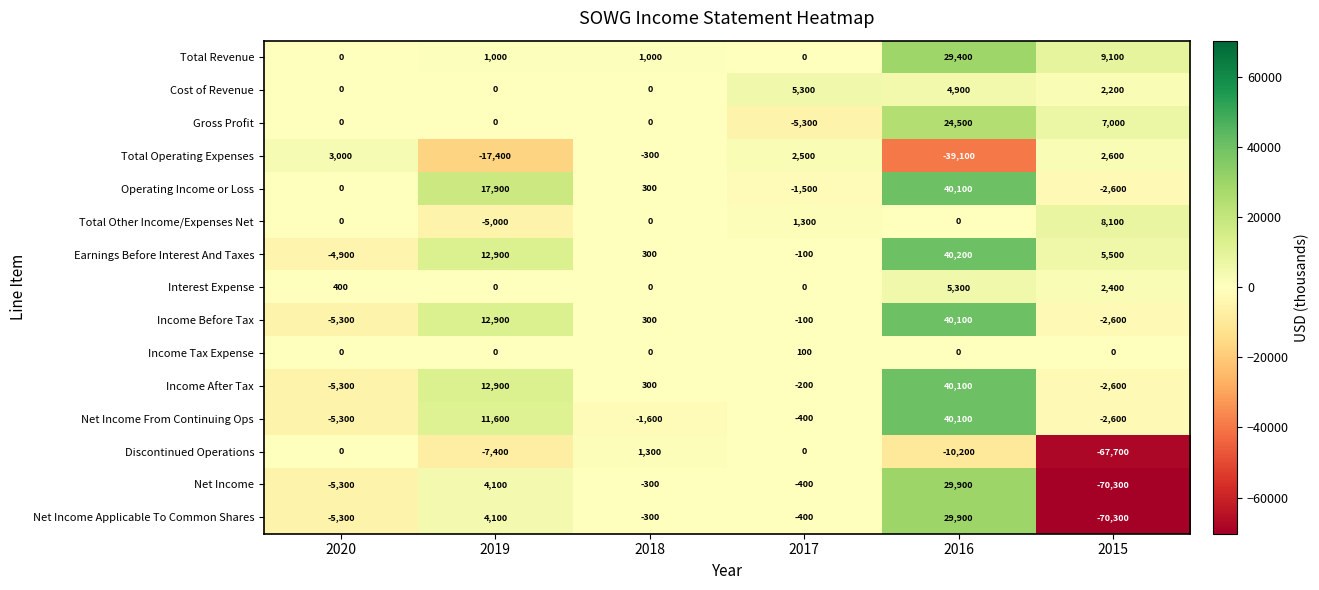

What is the sum of all Earnings Before Interest And Taxes values?

53900